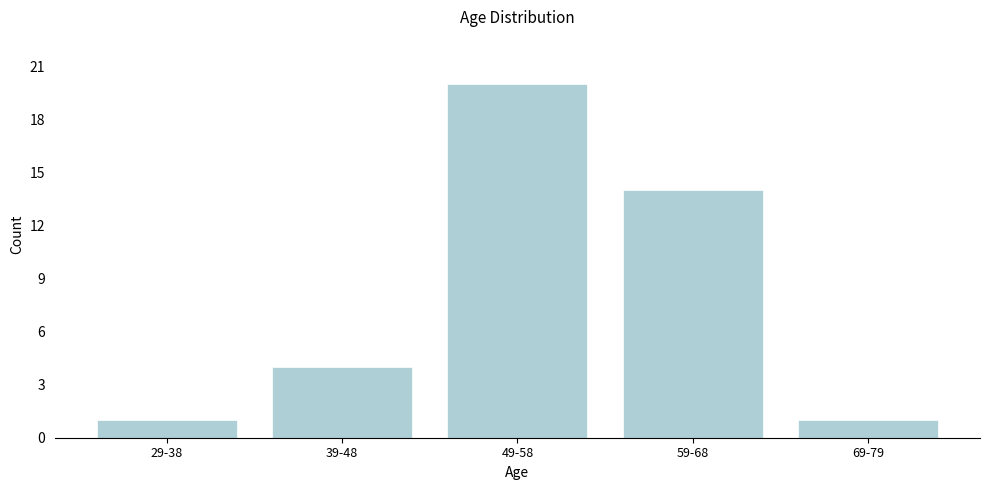

Reading left to right, extract all data points from this chart.

1	4	20	14	1